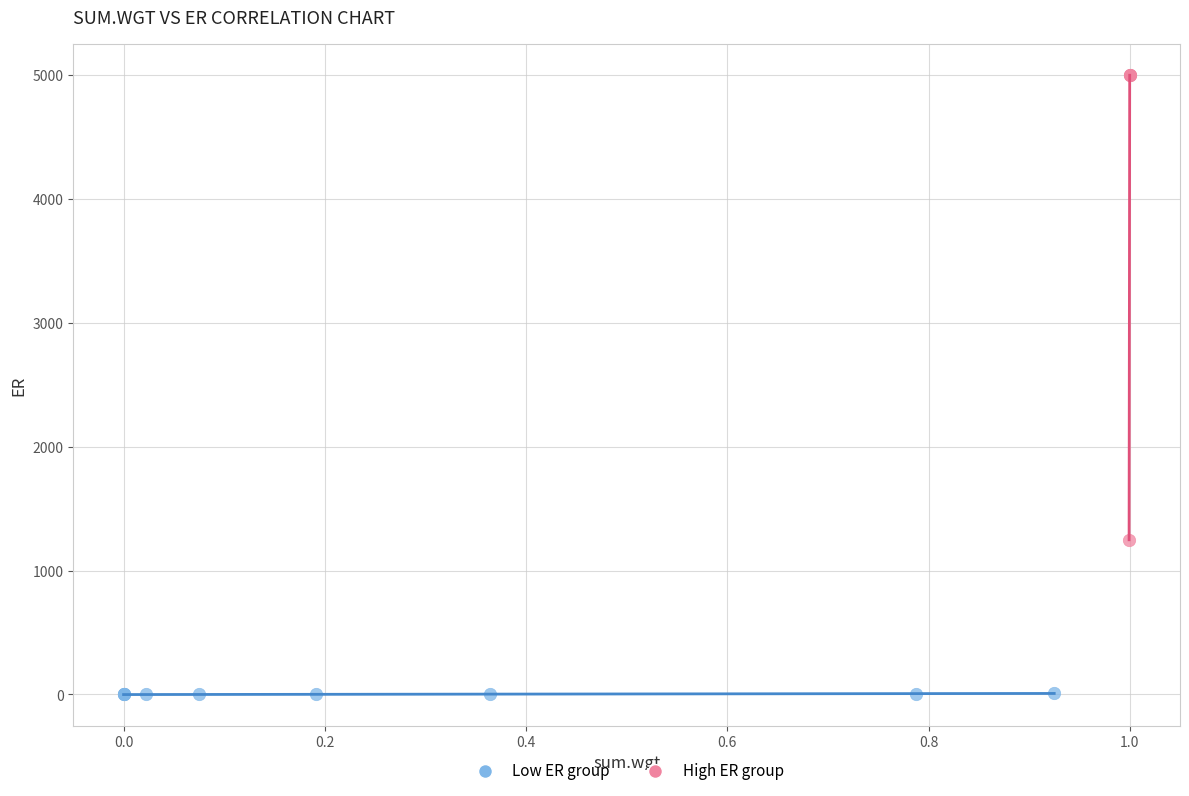

Which series contains the lowest Y value?

Low ER group